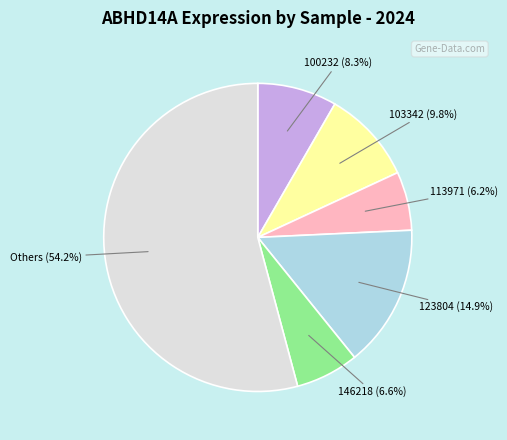

Does any single category account for the majority?

Yes